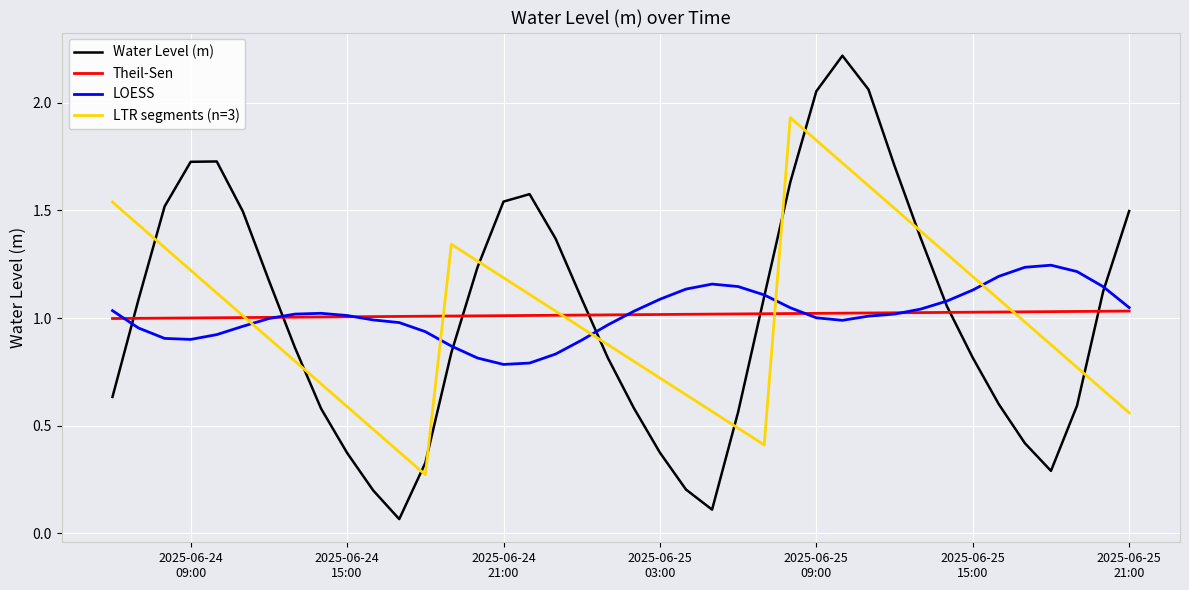

At which label does the data first exceed 1?

2025-06-24 07:00:00